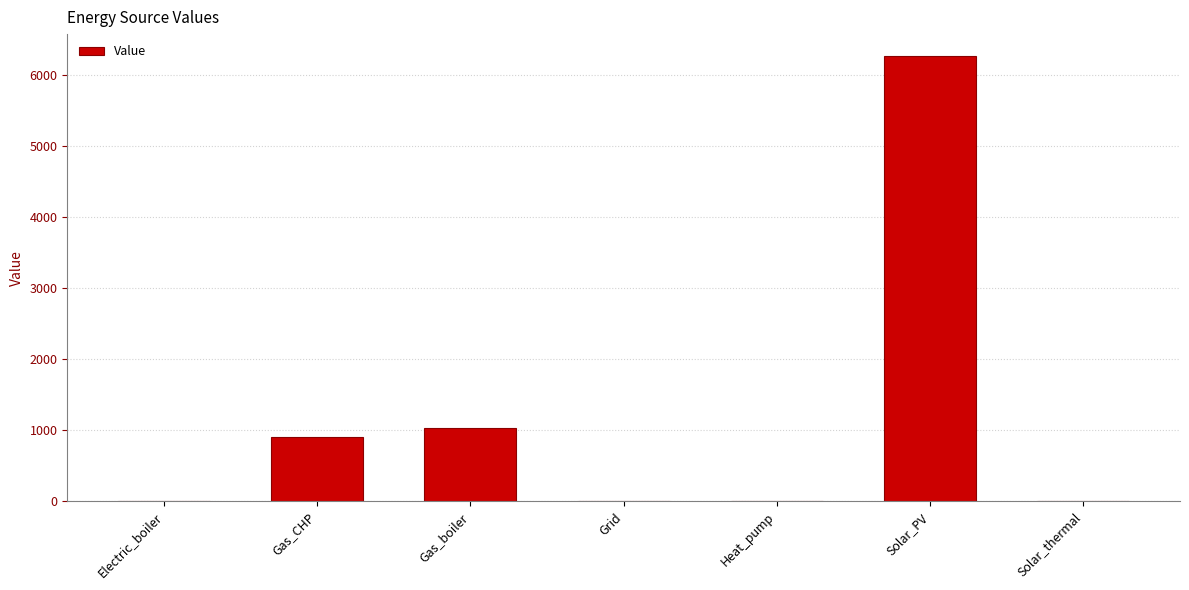

Read the value at Gas_CHP.

910.2